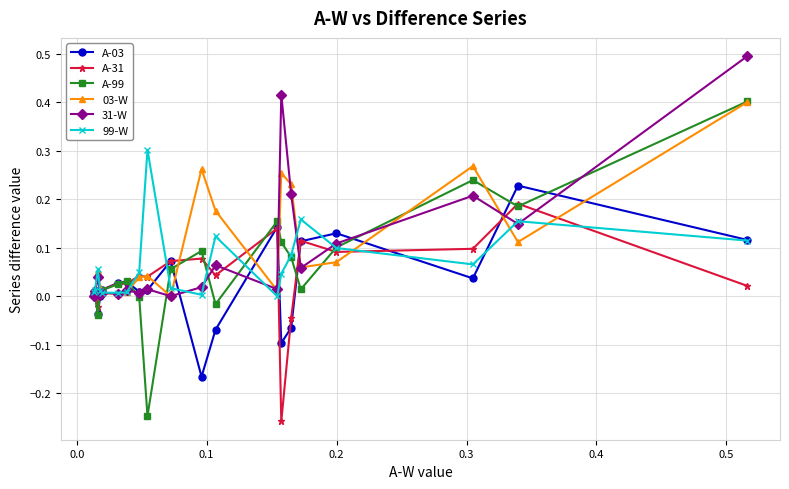

In A-99, how many points are lower than both neighbors (excluding endpoints)?

5